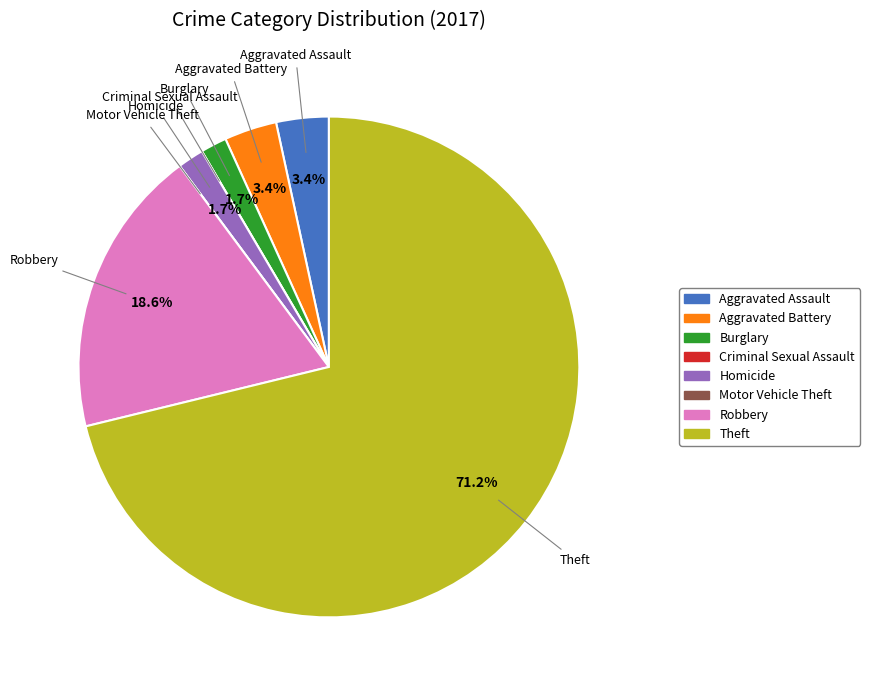

What is the largest slice in the pie chart?

Theft